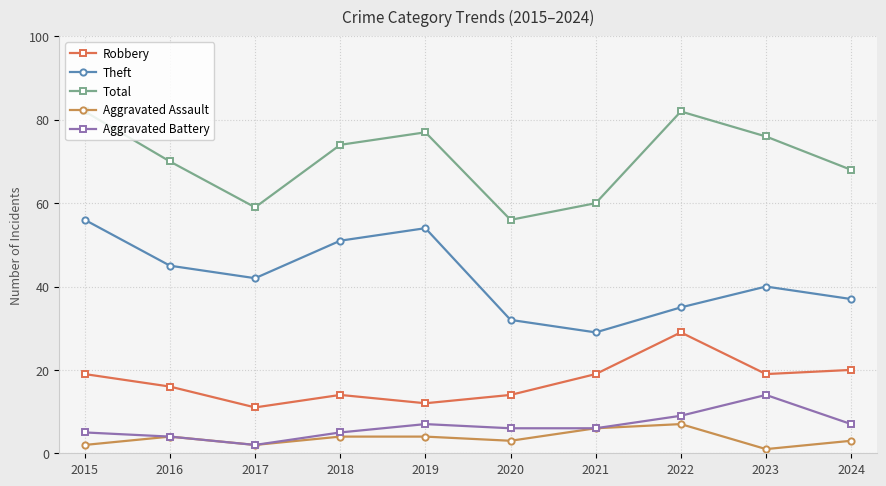

What is the greatest value displayed?

82